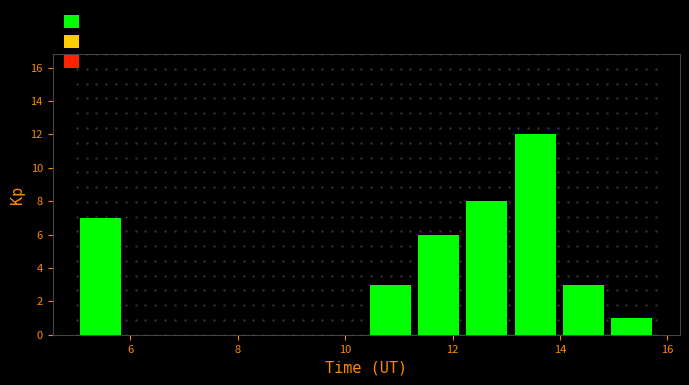

Over which range of the x-axis is the bar tallest?

13.0 to 14.0